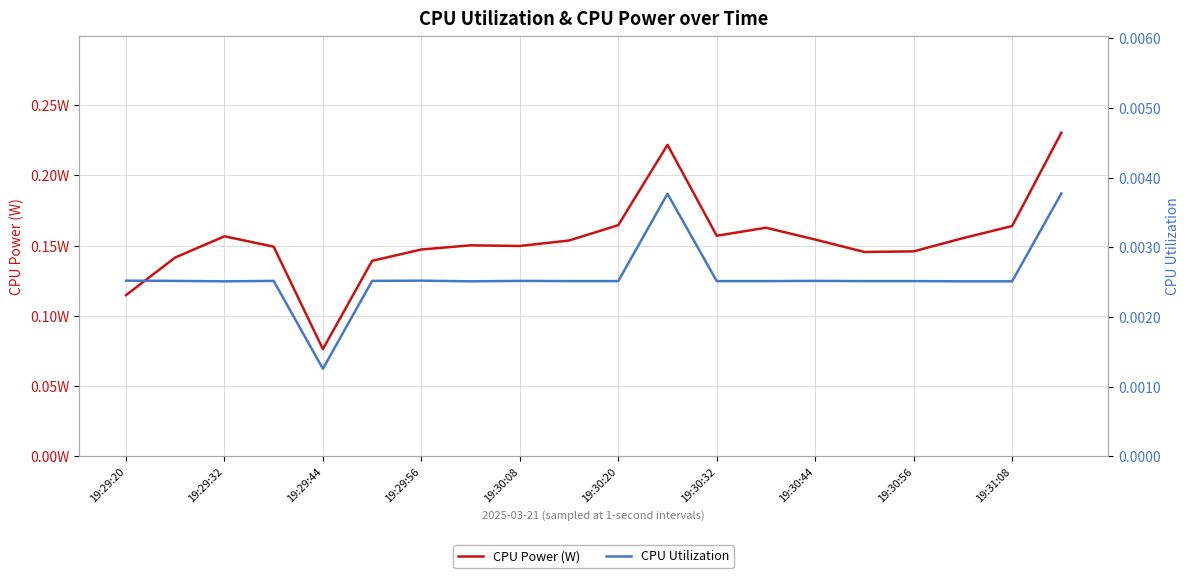

Rank the series at 17 from lowest to highest value.

CPU Utilization, CPU Power (W)